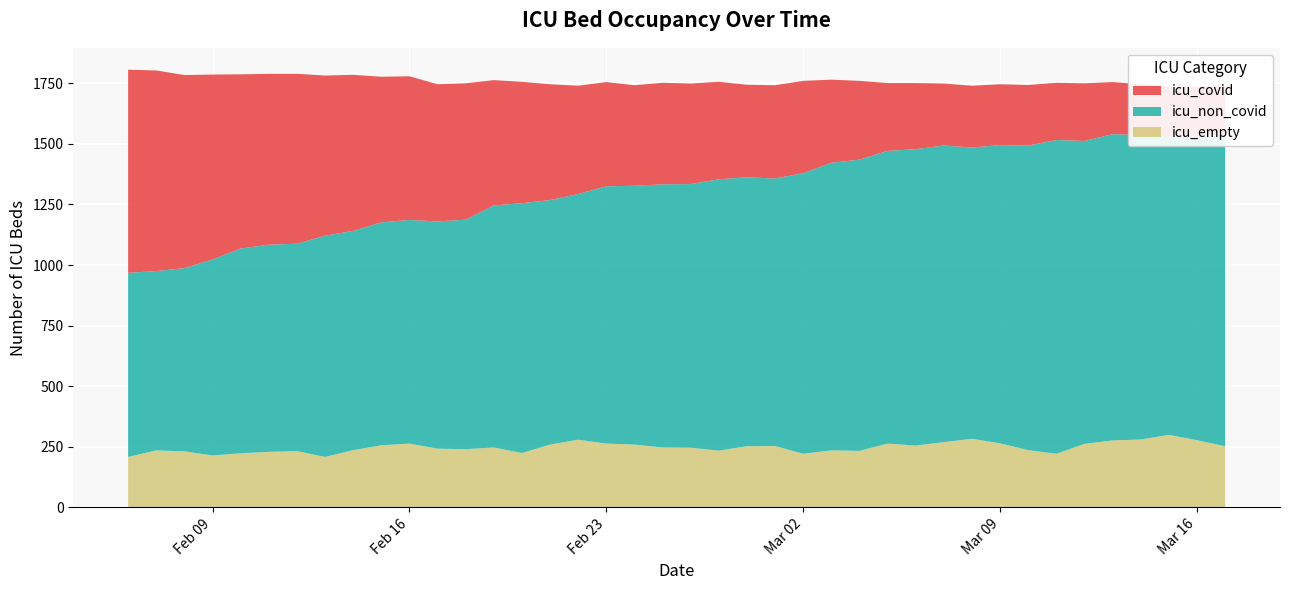

Reading left to right, list all the values displayed in this chart.

icu_covid: 2021-03-17=200	2021-03-16=208	2021-03-15=206	2021-03-14=210	2021-03-13=215	2021-03-12=238	2021-03-11=236	2021-03-10=250	2021-03-09=251	2021-03-08=255	2021-03-07=256	2021-03-06=273	2021-03-05=280	2021-03-04=325	2021-03-03=343	2021-03-02=381	2021-03-01=385	2021-02-28=382	2021-02-27=402	2021-02-26=415	2021-02-25=419	2021-02-24=415	2021-02-23=430	2021-02-22=447	2021-02-21=478	2021-02-20=501	2021-02-19=517	2021-02-18=563	2021-02-17=566	2021-02-16=593	2021-02-15=601	2021-02-14=644	2021-02-13=661	2021-02-12=701	2021-02-11=705	2021-02-10=719	2021-02-09=763	2021-02-08=797	2021-02-07=828	2021-02-06=838
icu_non_covid: 2021-03-17=1287	2021-03-16=1252	2021-03-15=1231	2021-03-14=1256	2021-03-13=1264	2021-03-12=1250	2021-03-11=1295	2021-03-10=1257	2021-03-09=1231	2021-03-08=1202	2021-03-07=1224	2021-03-06=1223	2021-03-05=1208	2021-03-04=1202	2021-03-03=1187	2021-03-02=1158	2021-03-01=1104	2021-02-28=1110	2021-02-27=1120	2021-02-26=1088	2021-02-25=1086	2021-02-24=1068	2021-02-23=1062	2021-02-22=1014	2021-02-21=1009	2021-02-20=1031	2021-02-19=999	2021-02-18=947	2021-02-17=938	2021-02-16=923	2021-02-15=920	2021-02-14=905	2021-02-13=913	2021-02-12=856	2021-02-11=855	2021-02-10=845	2021-02-09=809	2021-02-08=756	2021-02-07=740	2021-02-06=760
icu_empty: 2021-03-17=252	2021-03-16=277	2021-03-15=299	2021-03-14=280	2021-03-13=276	2021-03-12=262	2021-03-11=221	2021-03-10=236	2021-03-09=264	2021-03-08=283	2021-03-07=269	2021-03-06=255	2021-03-05=263	2021-03-04=233	2021-03-03=235	2021-03-02=221	2021-03-01=253	2021-02-28=252	2021-02-27=234	2021-02-26=246	2021-02-25=247	2021-02-24=259	2021-02-23=263	2021-02-22=279	2021-02-21=259	2021-02-20=224	2021-02-19=247	2021-02-18=240	2021-02-17=242	2021-02-16=263	2021-02-15=256	2021-02-14=236	2021-02-13=208	2021-02-12=232	2021-02-11=229	2021-02-10=223	2021-02-09=214	2021-02-08=231	2021-02-07=235	2021-02-06=208